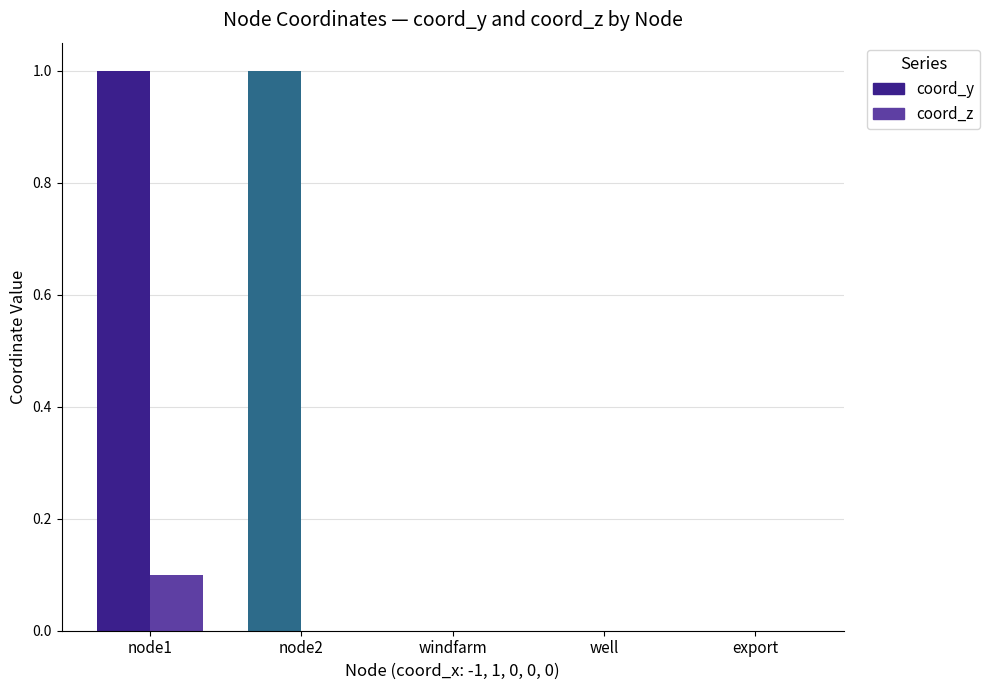

Does the chart contain stacked bars?

No